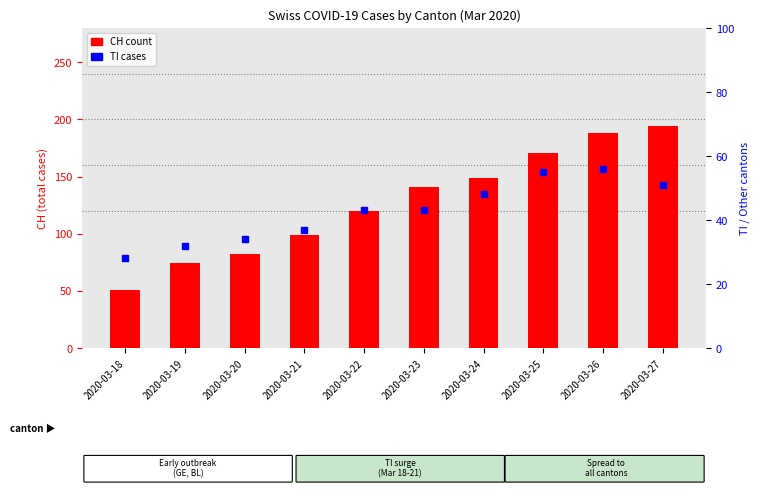

Which series has the widest spread of Y values?

CH